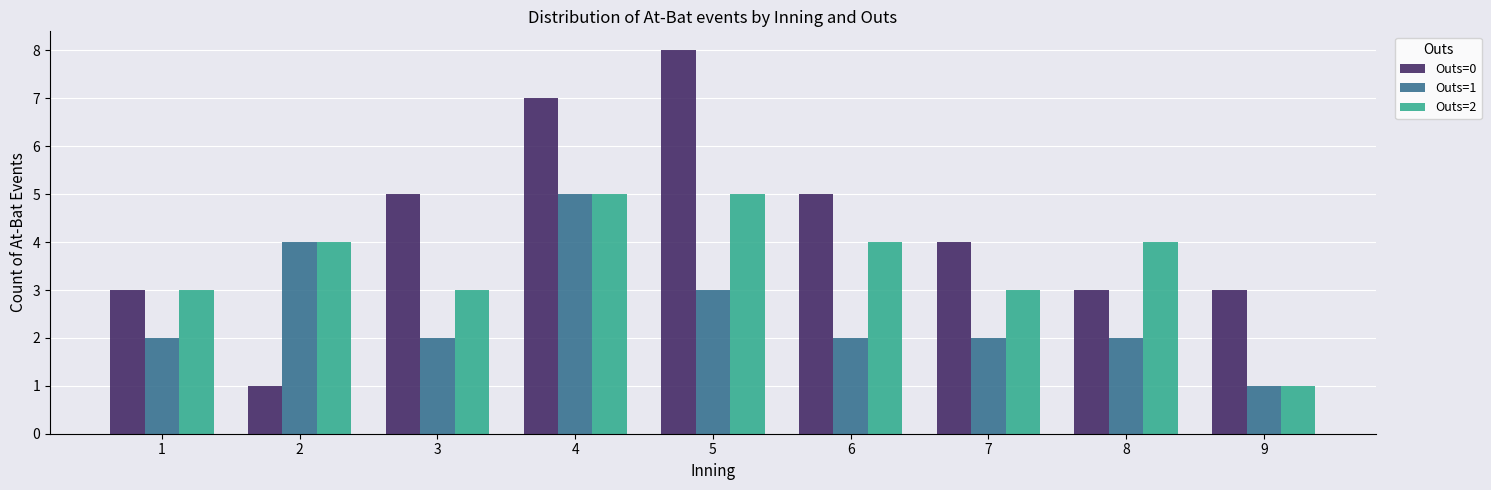

Where is Outs=0 nearest to the value 4?

7